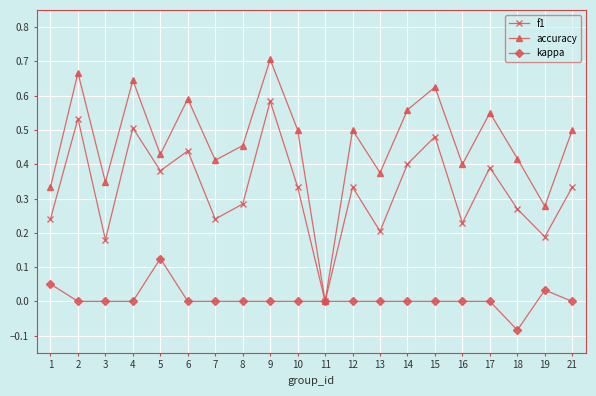

What is the total value across all series at 17?

0.9